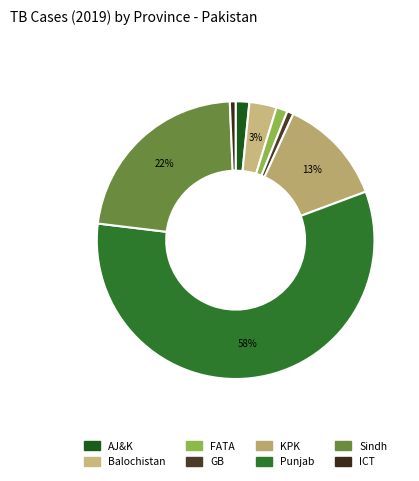

Which slice represents more than half of the pie?

Punjab